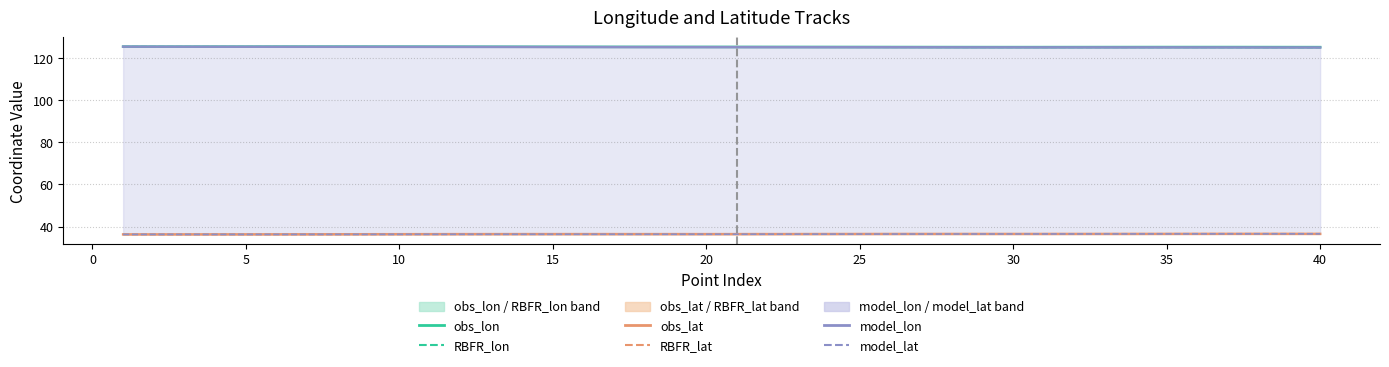

At which label is obs_lon closest to 125?

40